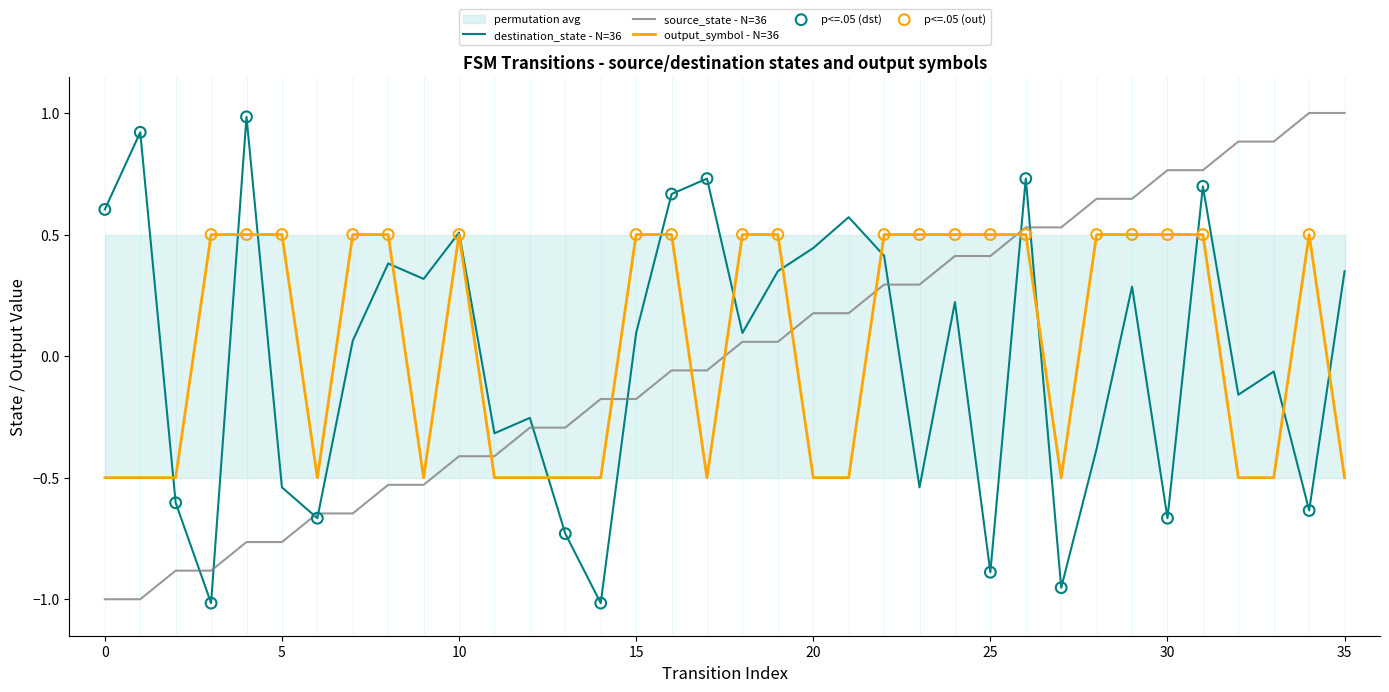

Which series has the widest spread of Y values?

source_state